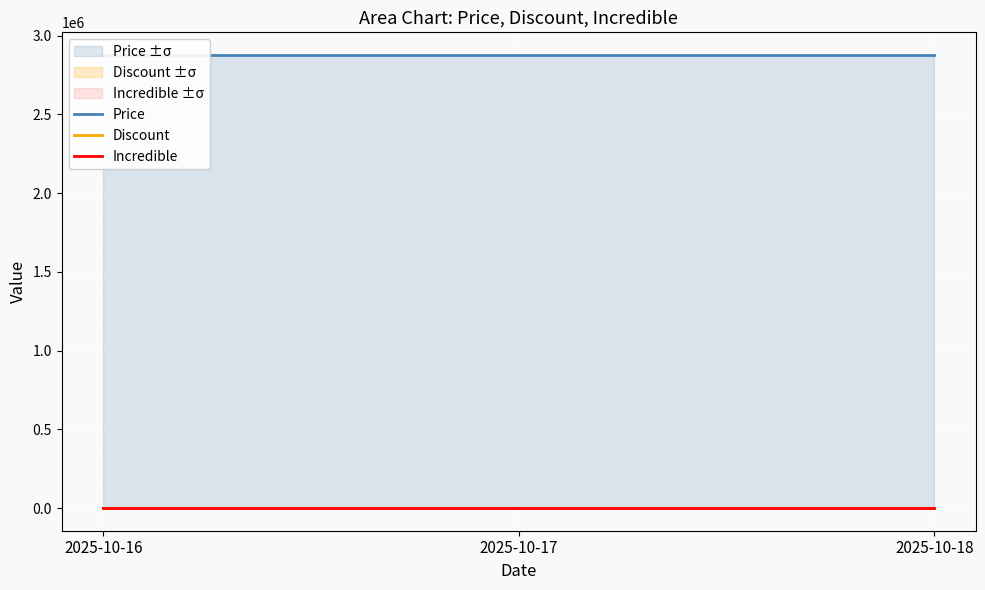

What is the sum of all Price values?

8632200